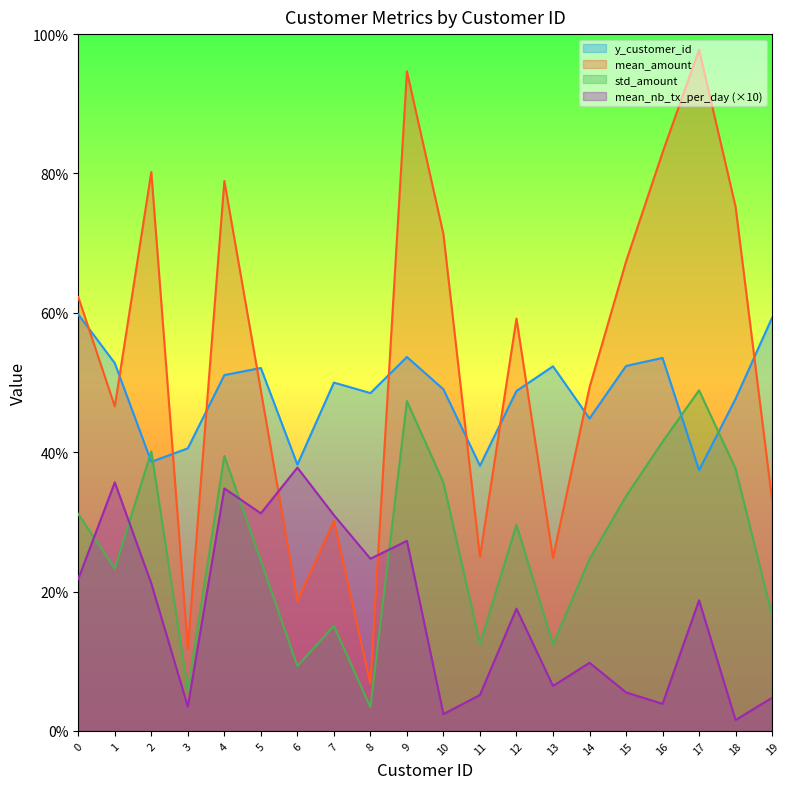

Reading right to left, transcribe all the data shown in this chart.

y_customer_id: 19=59.3	18=47.7	17=37.4	16=53.5	15=52.4	14=44.8	13=52.3	12=48.8	11=38.1	10=49.0	9=53.7	8=48.5	7=50.0	6=38.2	5=52.1	4=51.1	3=40.6	2=38.6	1=52.8	0=59.8
mean_amount: 19=16.6	18=37.6	17=48.9	16=41.5	15=33.7	14=24.6	13=12.4	12=29.6	11=12.5	10=35.6	9=47.3	8=3.4	7=15.1	6=9.3	5=24.4	4=39.5	3=5.9	2=40.1	1=23.3	0=31.1
std_amount: 19=33.1	18=75.2	17=97.8	16=83.0	15=67.4	14=49.3	13=24.8	12=59.2	11=25.0	10=71.3	9=94.7	8=6.8	7=30.1	6=18.6	5=48.8	4=78.9	3=11.7	2=80.2	1=46.6	0=62.3
mean_nb_tx_per_day: 19=4.7	18=1.6	17=18.7	16=3.9	15=5.5	14=9.8	13=6.5	12=17.5	11=5.2	10=2.4	9=27.3	8=24.7	7=31.0	6=37.8	5=31.2	4=34.8	3=3.5	2=21.2	1=35.7	0=21.8